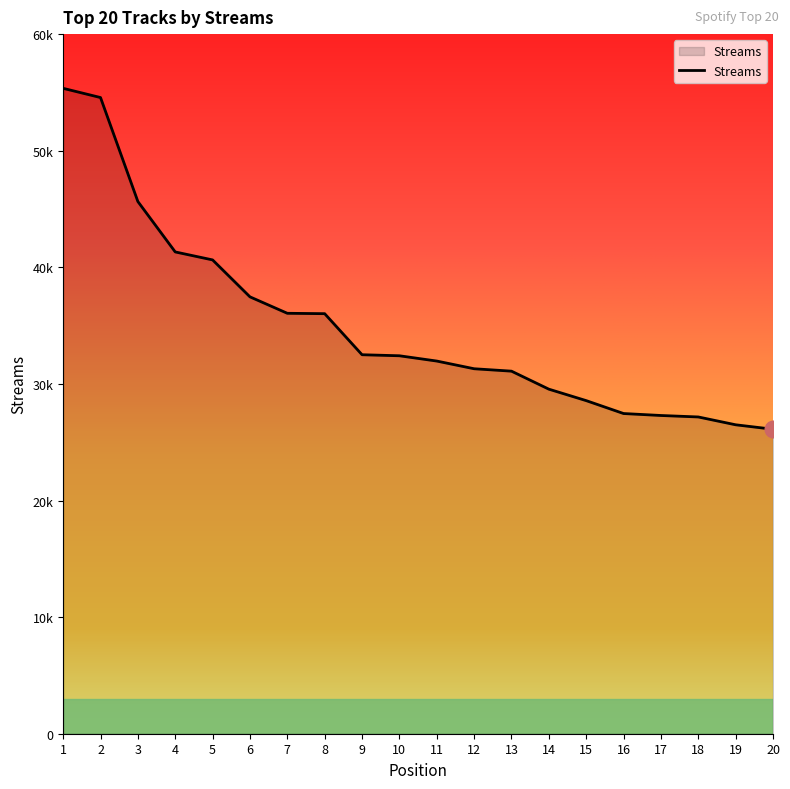

What is the value of the 1st point from the left?

55350